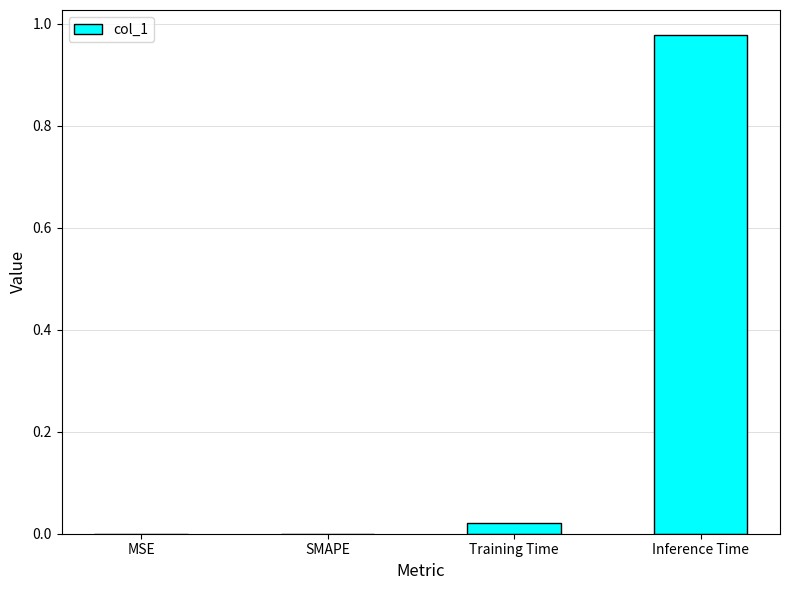

Between Inference Time and Training Time, which is larger?

Inference Time